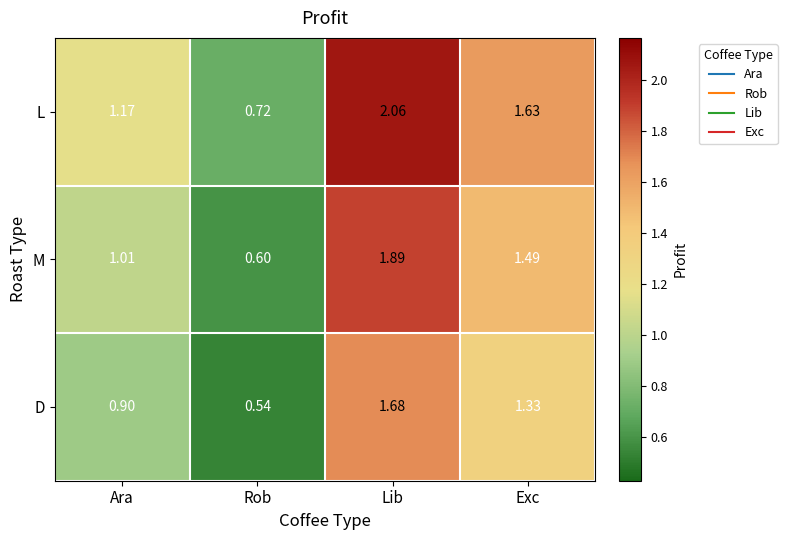

Which series changed the most between Ara and Exc?

M